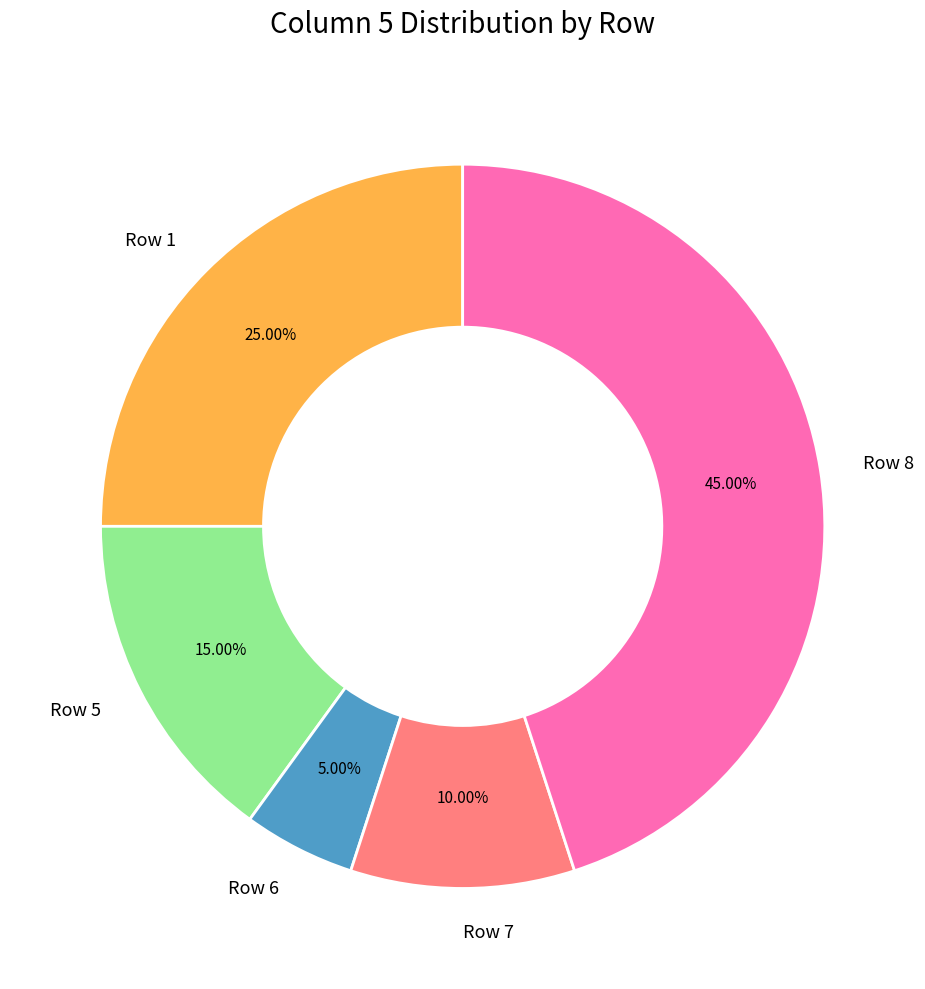

Rank the categories by value from lowest to highest.

Row 6, Row 7, Row 5, Row 1, Row 8